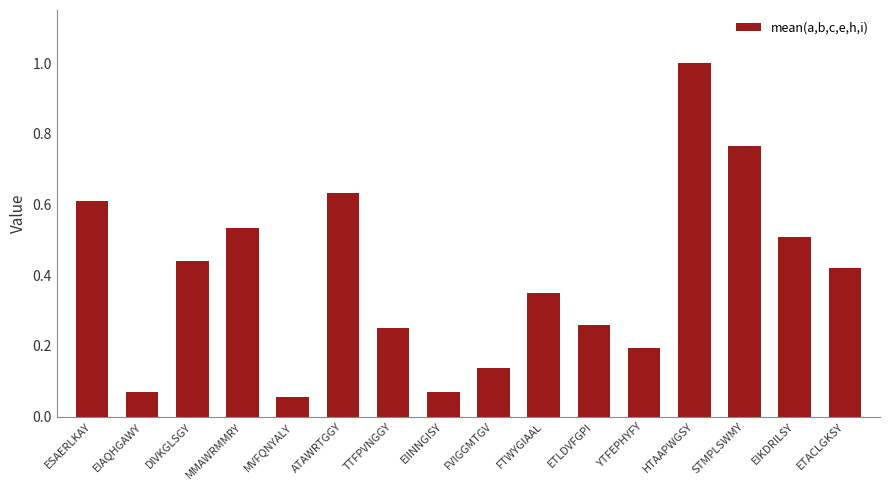

Which has a higher value, FVIGGMTGV or EIKDRILSY?

EIKDRILSY